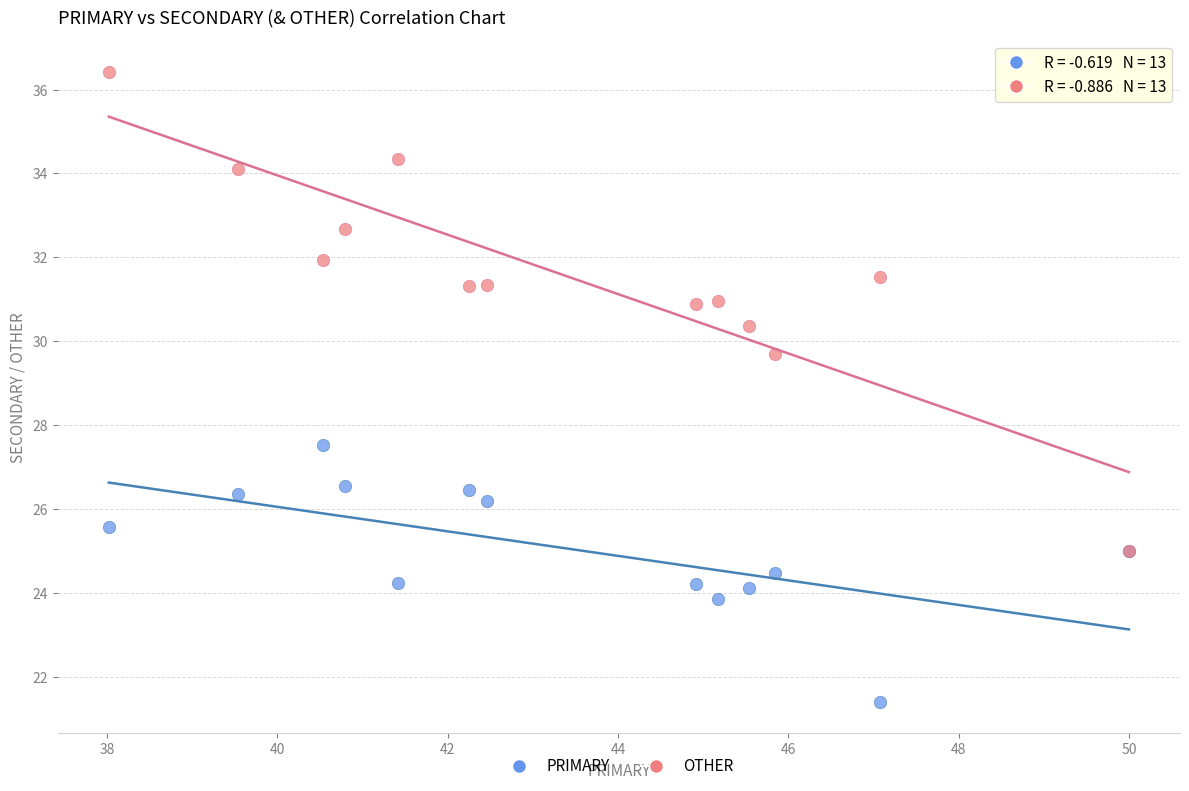

Across all series, what Y value is closest to 28?

27.5